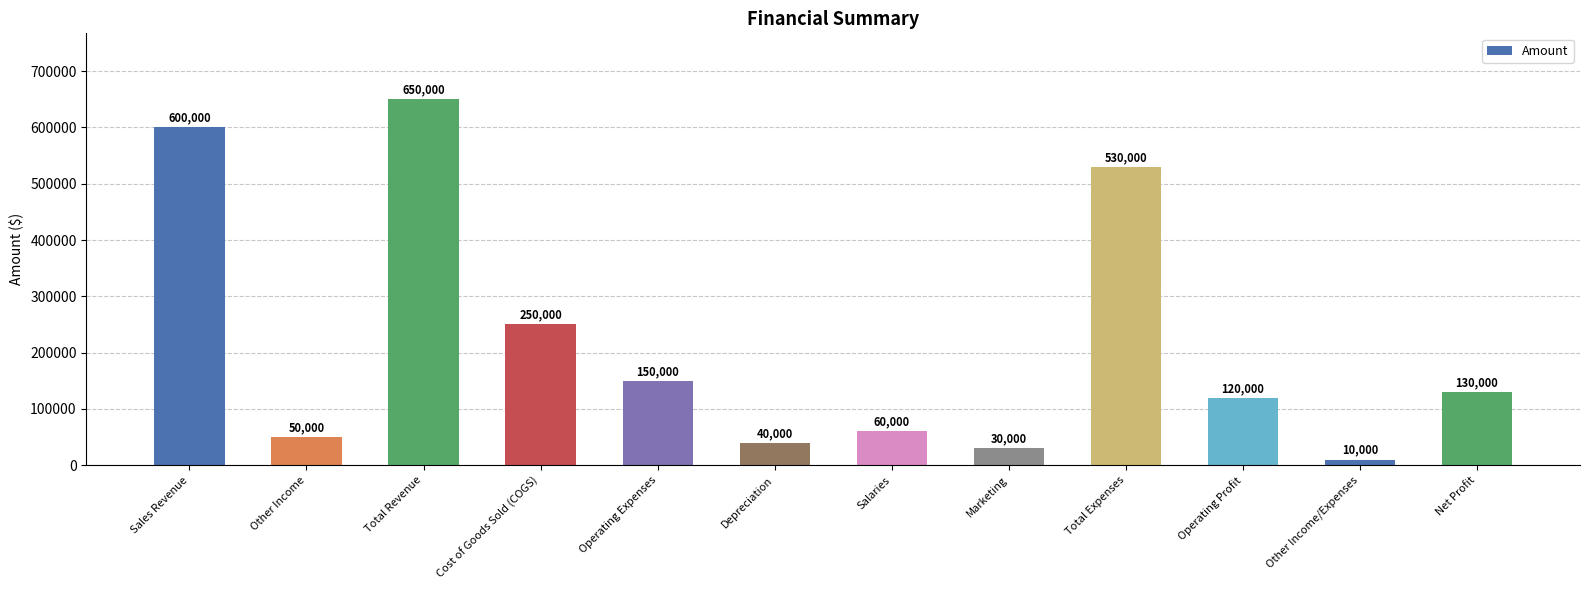

Is it true that the value at Operating Profit is 120000?

True